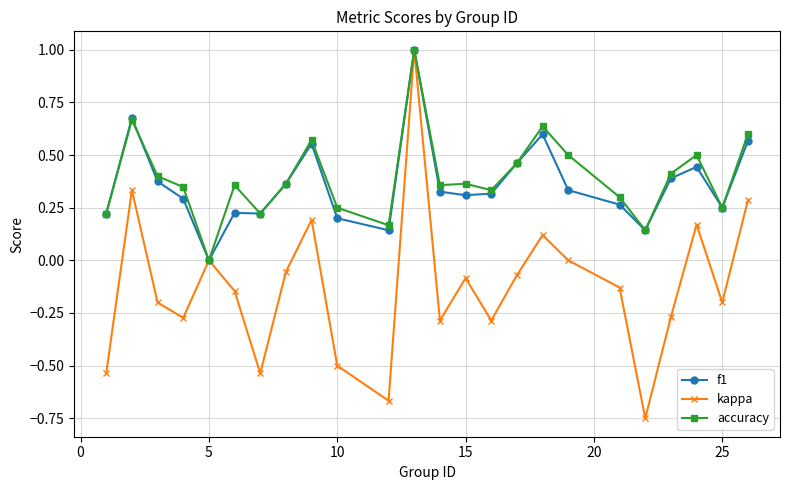

Which series has the largest range (max minus min)?

kappa